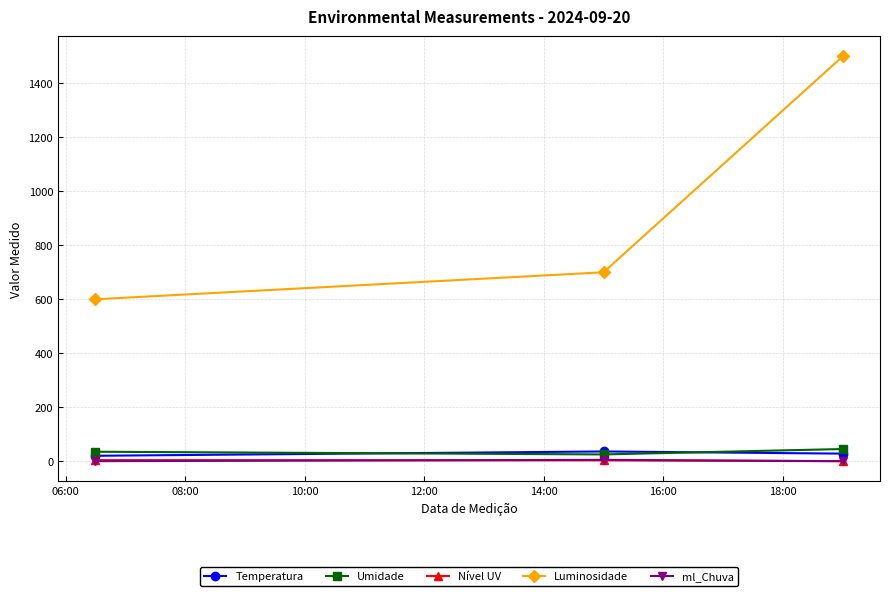

At how many categories does at least one series exceed 270?

3